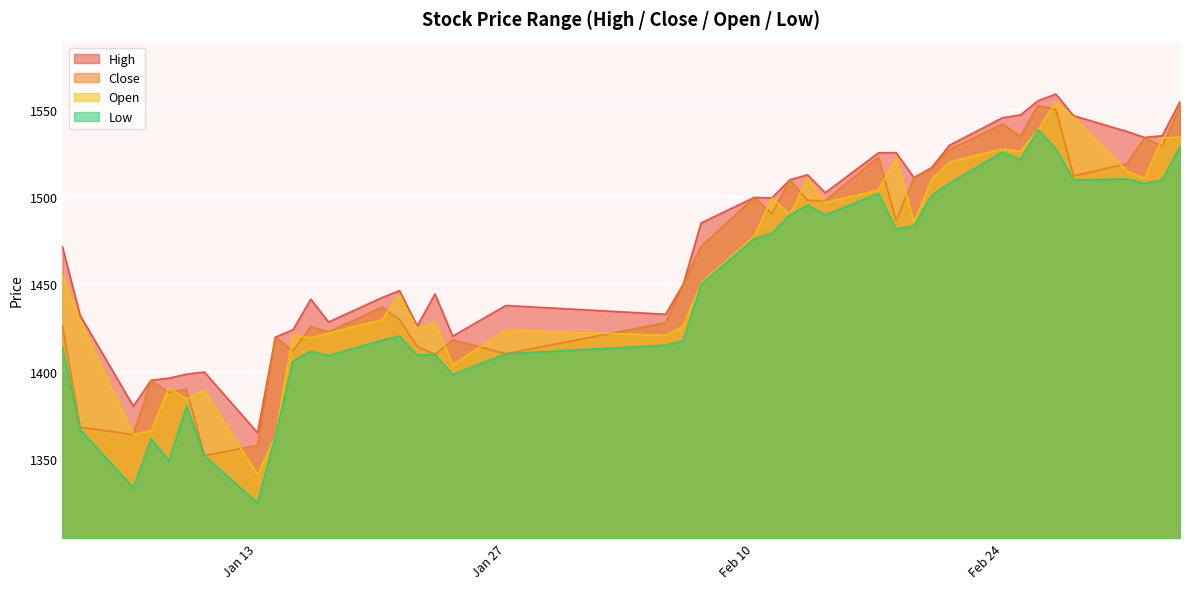

What is the spread (max minus min) of values at Feb 10?

23.5